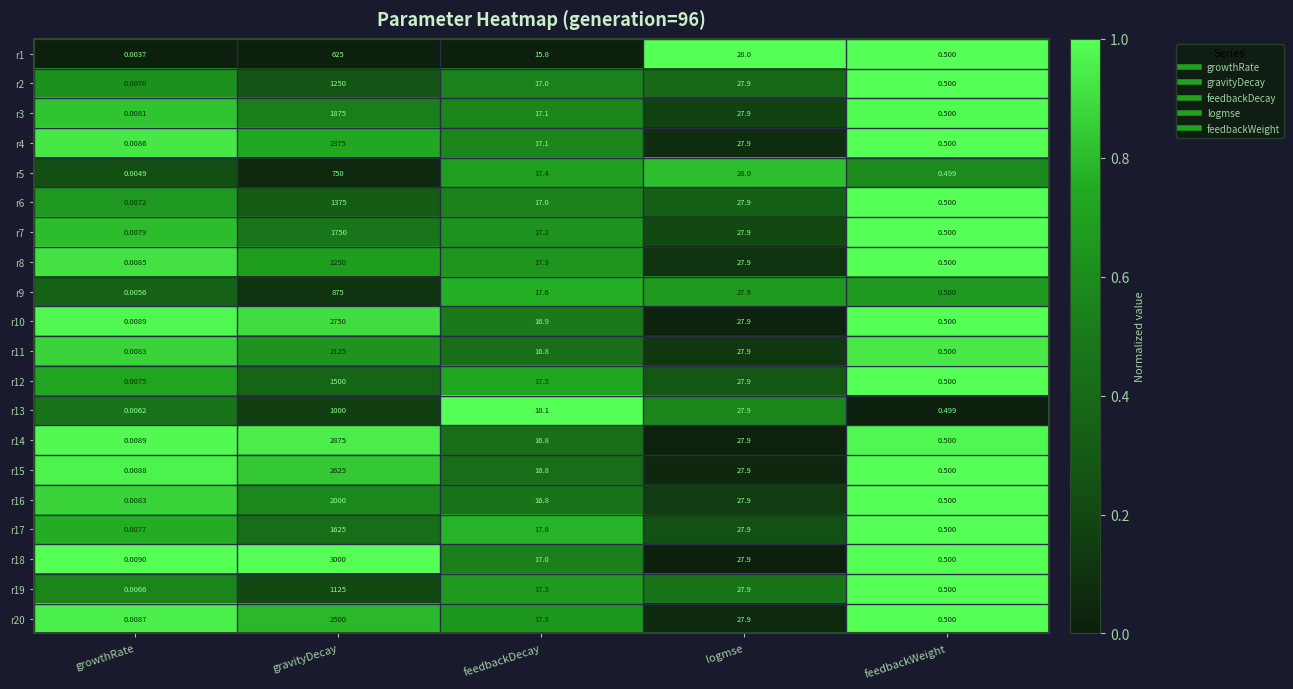

Which category has the lowest value in the r17 series?

growthRate